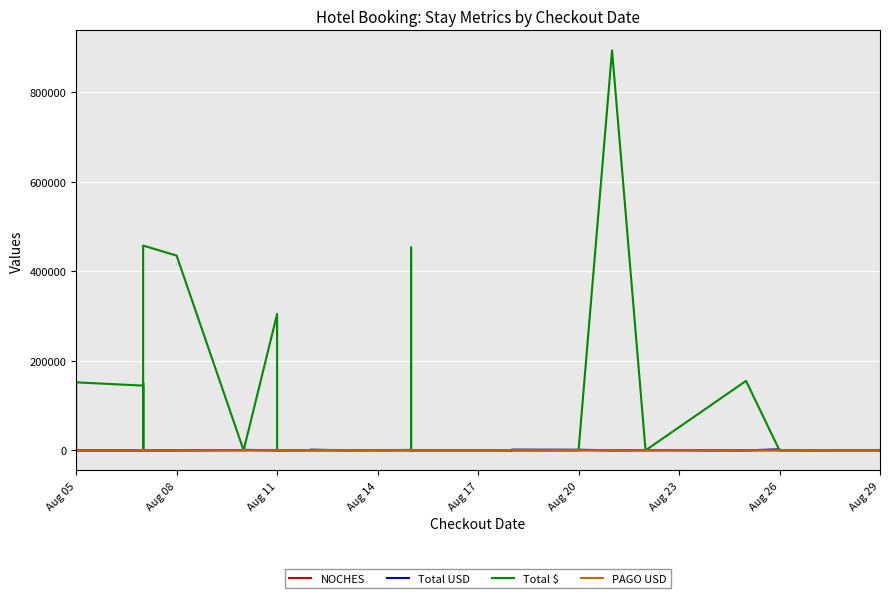

How many intersections are there between Total USD and NOCHES?

14